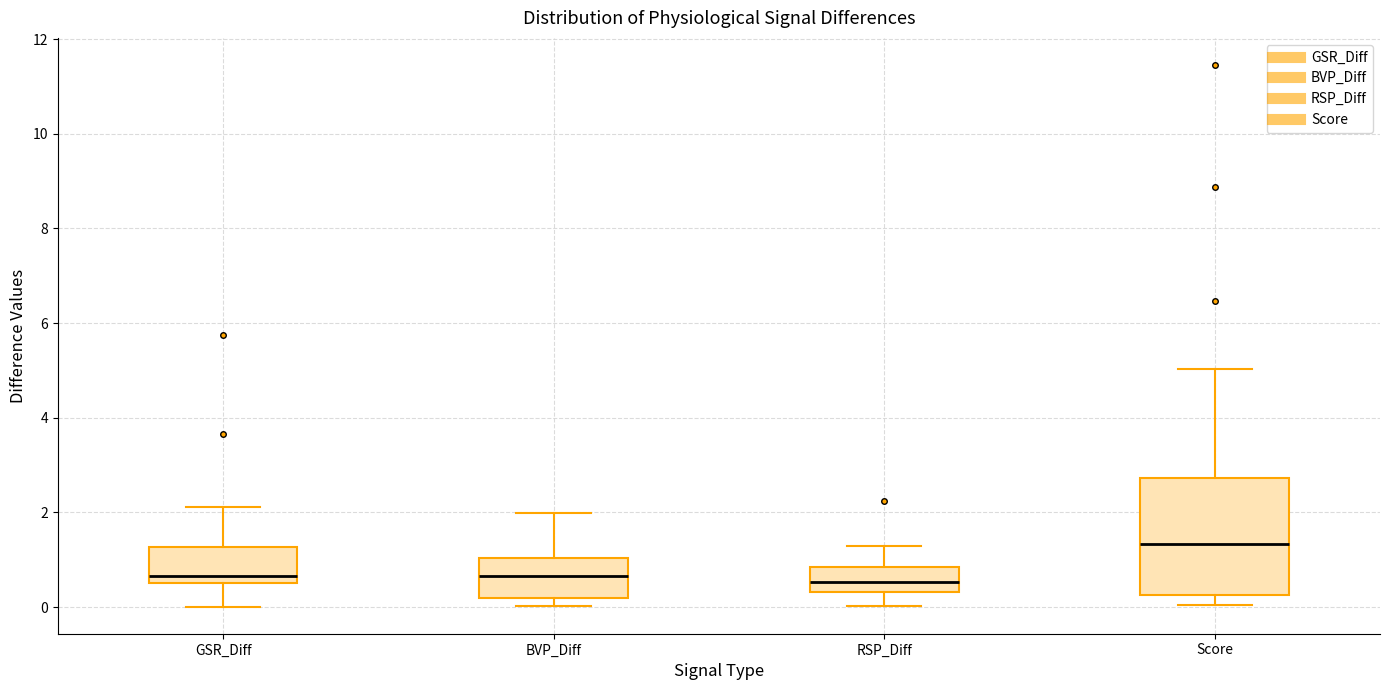

Which box is the tallest, from its lower edge to its upper edge?

Score